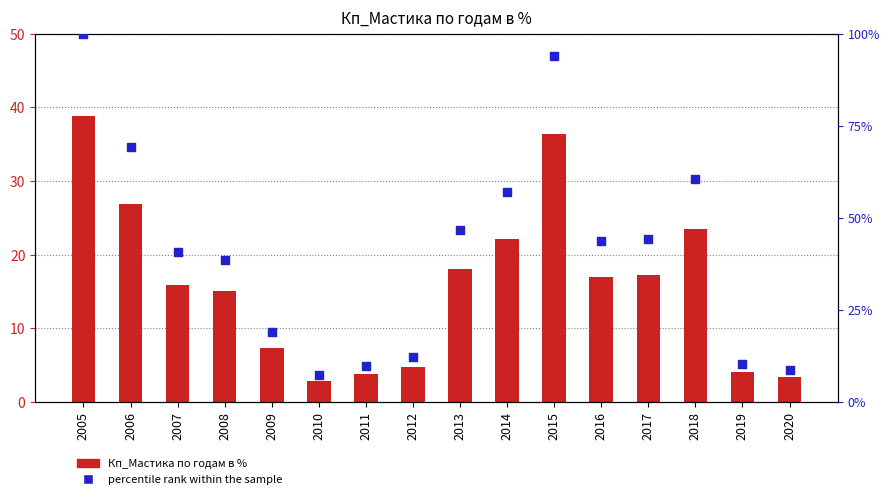

What is the total value across all series at 2016?

60.8